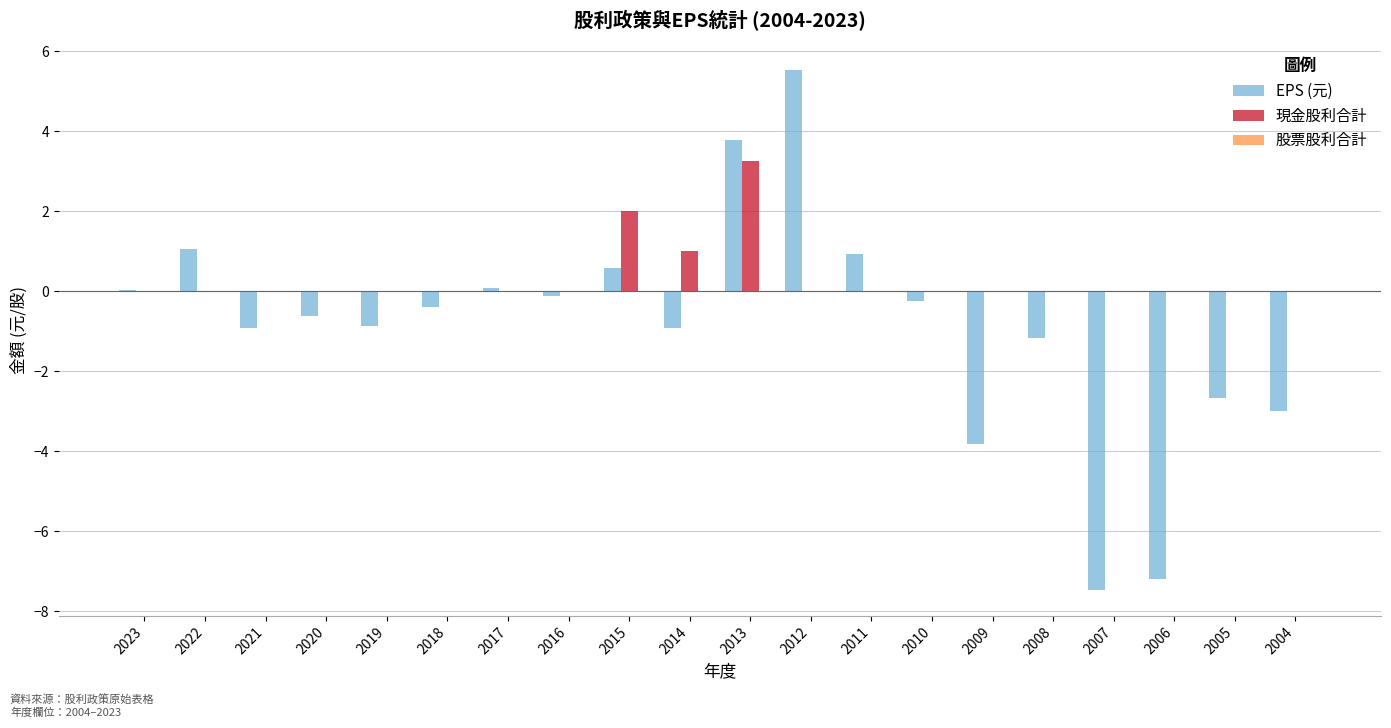

What is the average value of the 現金股利合計 series?

0.3